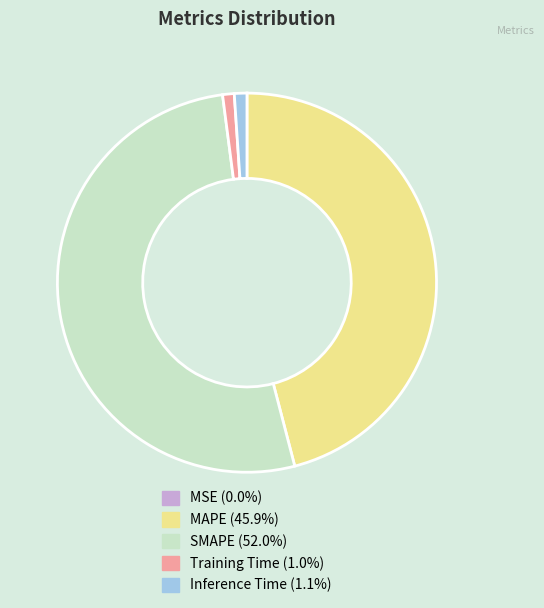

Do MAPE and Inference Time together represent more than half of the pie?

No